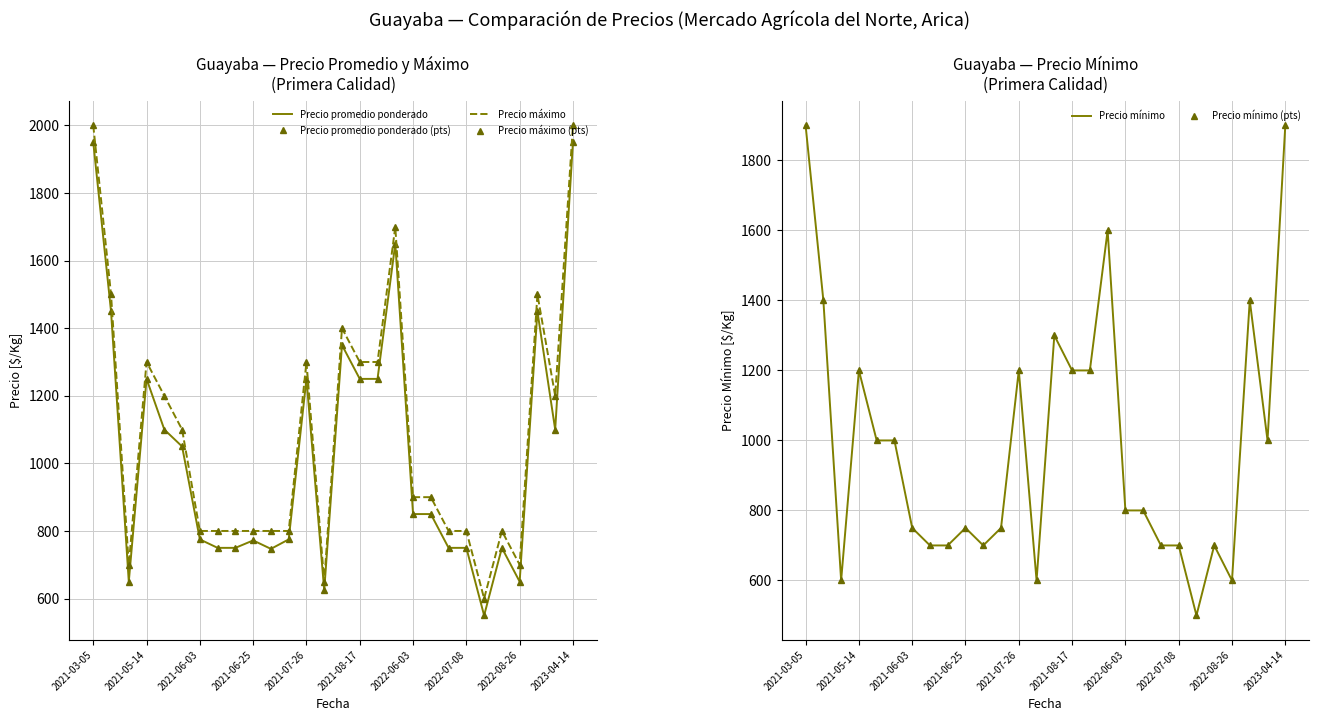

True or false: Precio máximo and Precio mínimo cross at least once.

False